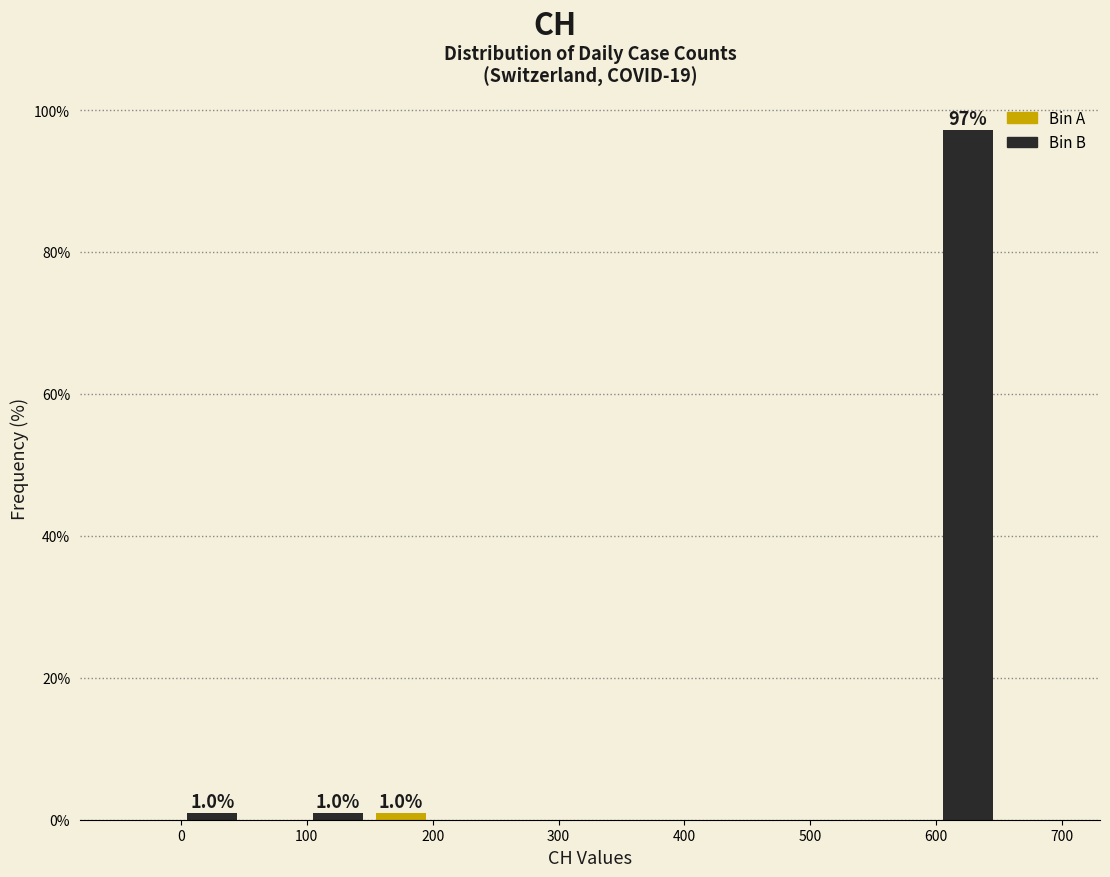

Which range on the x-axis has the tallest bar?

600 to 650